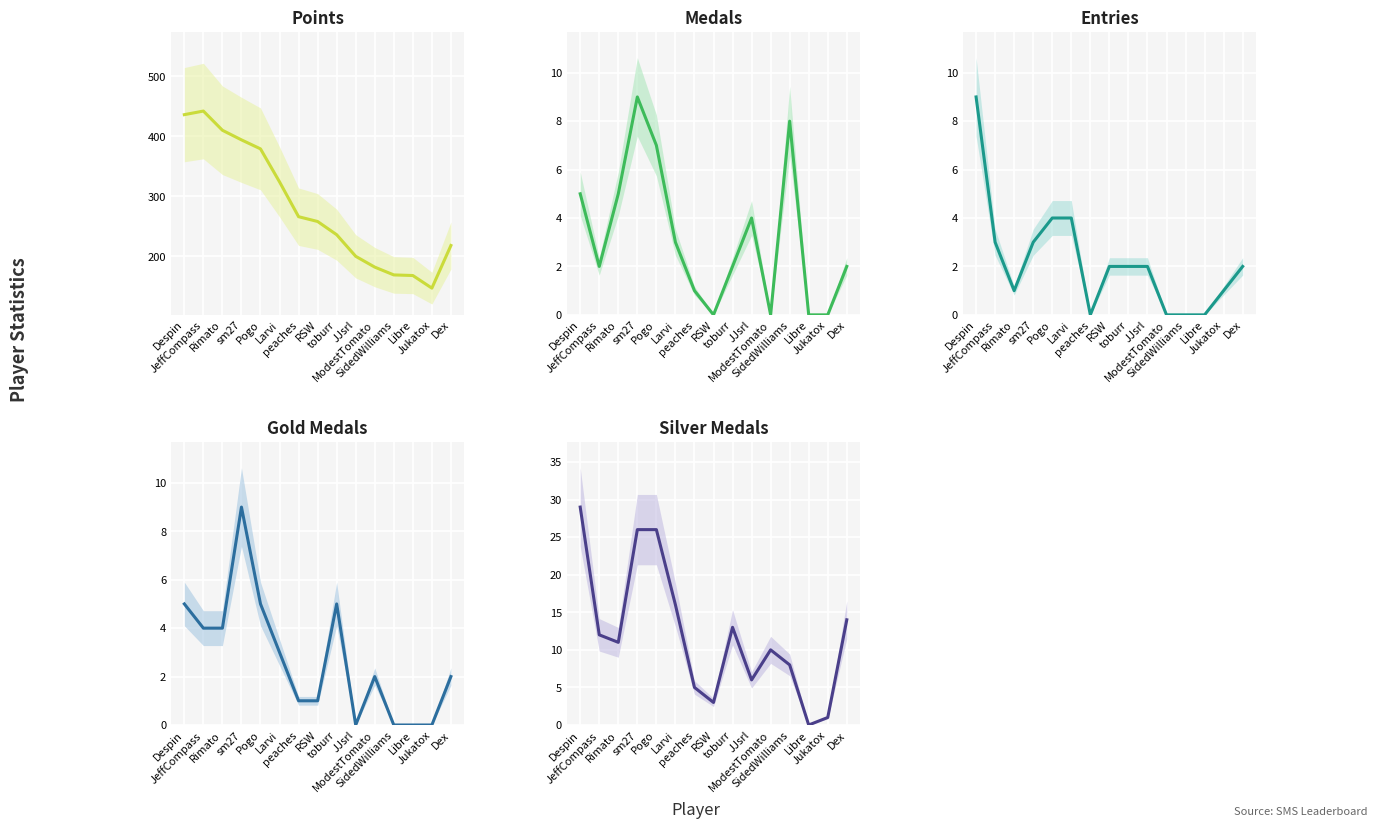

True or false: Points and Gold Medals cross at least once.

False